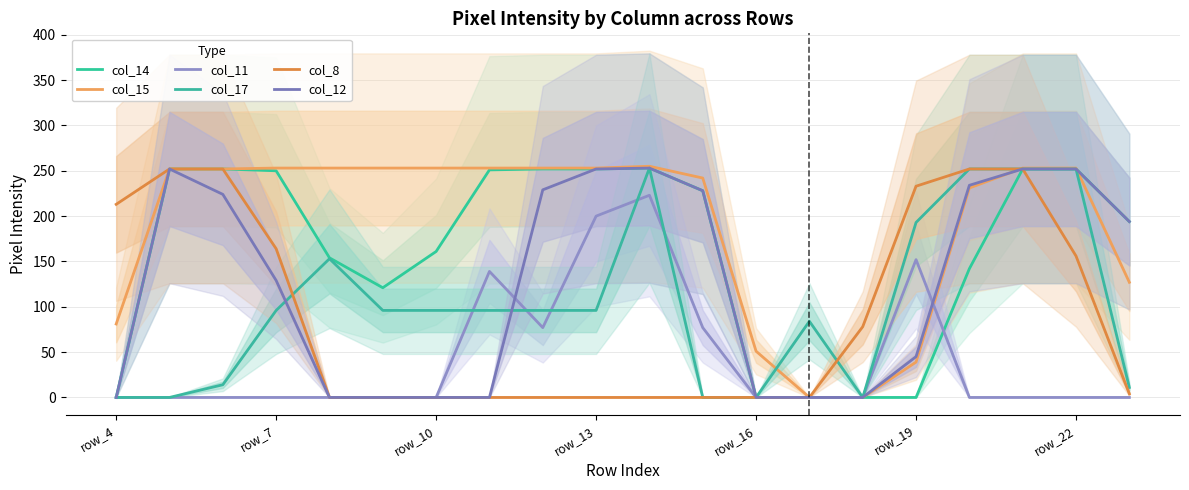

How many data points in col_12 are less than 194?

10